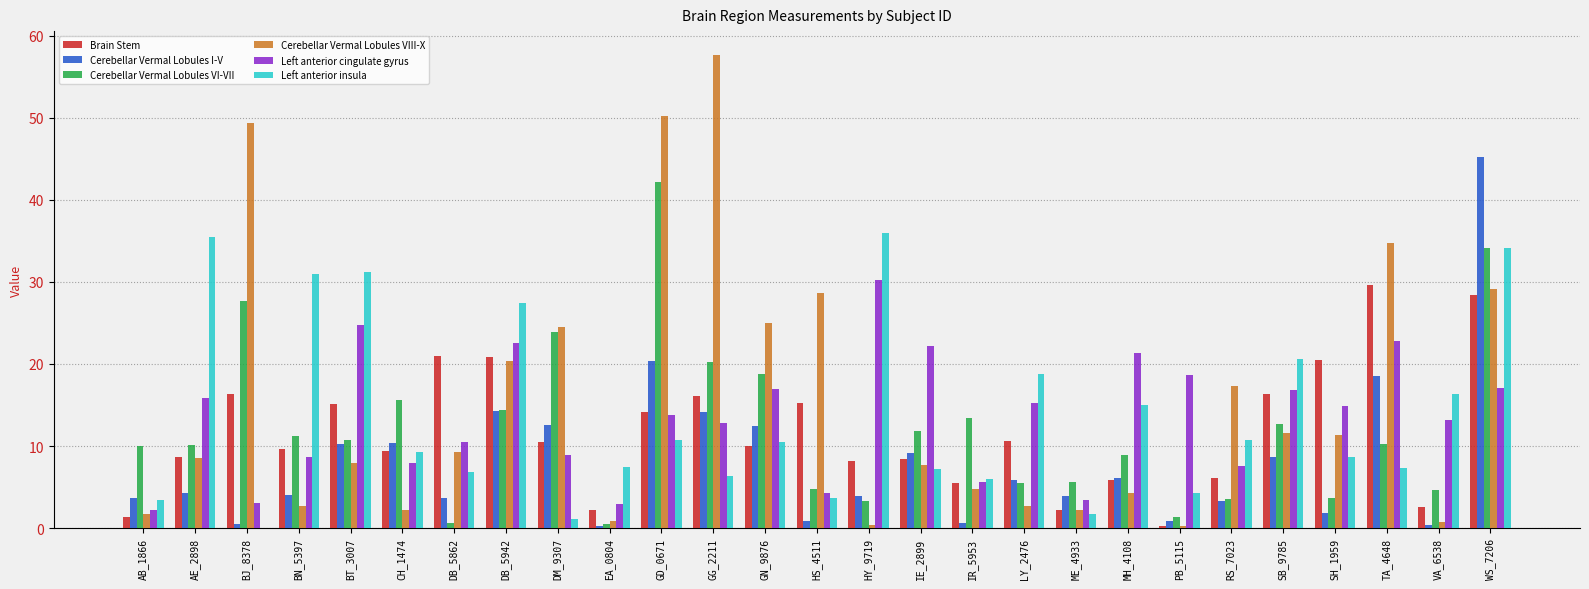

How many groups of bars are there?

27